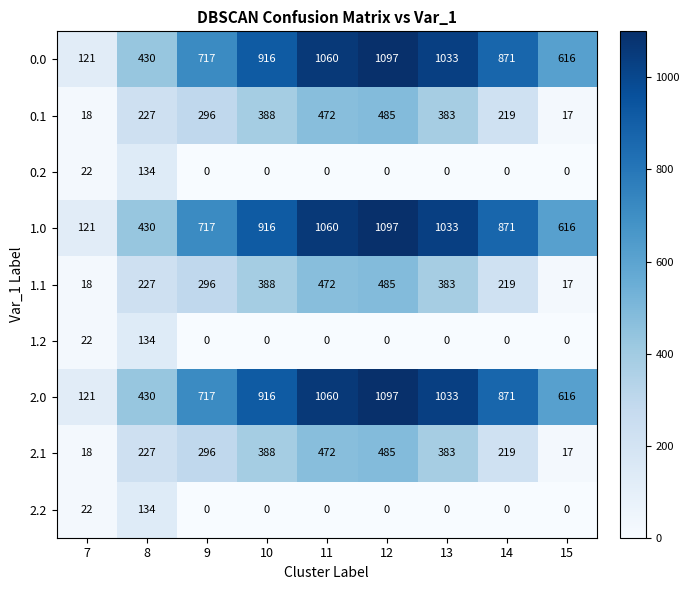

Is it true that 1.2 equals 0 at 15?

True